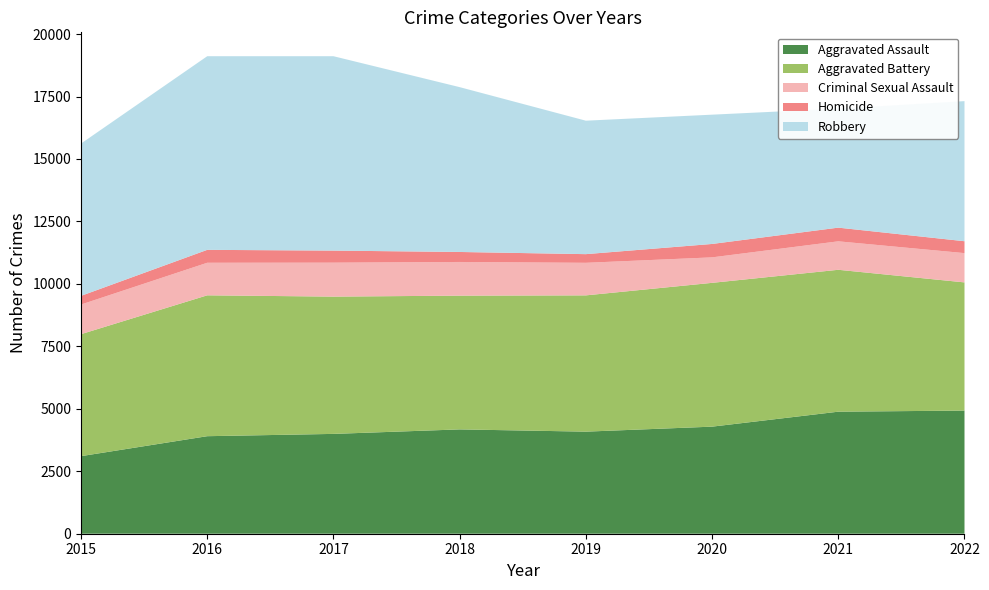

Reading left to right, list all the values displayed in this chart.

Aggravated Assault: 3105	3904	3996	4176	4086	4286	4885	4929
Aggravated Battery: 4883	5639	5495	5354	5455	5756	5680	5131
Criminal Sexual Assault: 1186	1303	1359	1348	1303	1020	1139	1172
Homicide: 347	517	483	400	347	537	548	476
Robbery: 6097	7751	7781	6598	5342	5175	4763	5608